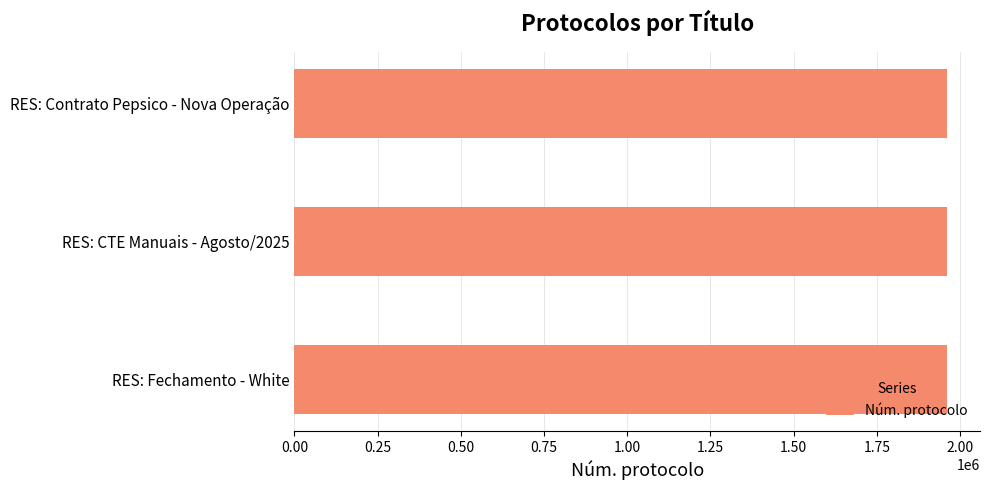

What is the sum of the values at RES: Fechamento - White and RES: Contrato Pepsico - Nova Operação?

3923490